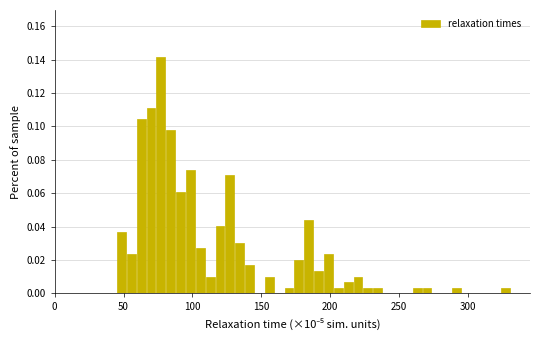

Around what value on the x-axis is the tallest bar? Give the approximate position of its centre, as read against the axis.

75